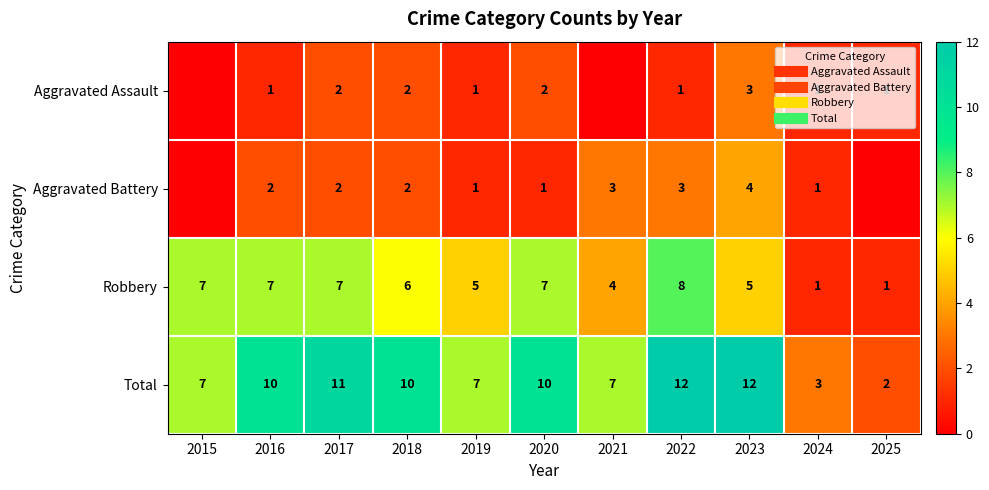

At which category is the sum across all series the highest?

2022